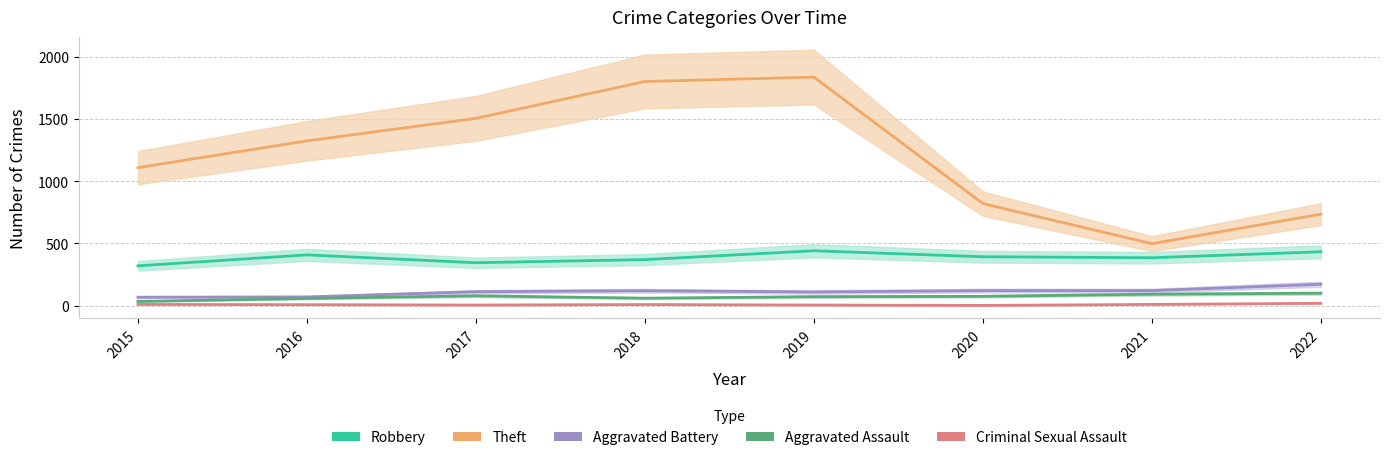

Between 2017 and 2022, which is larger?

2022